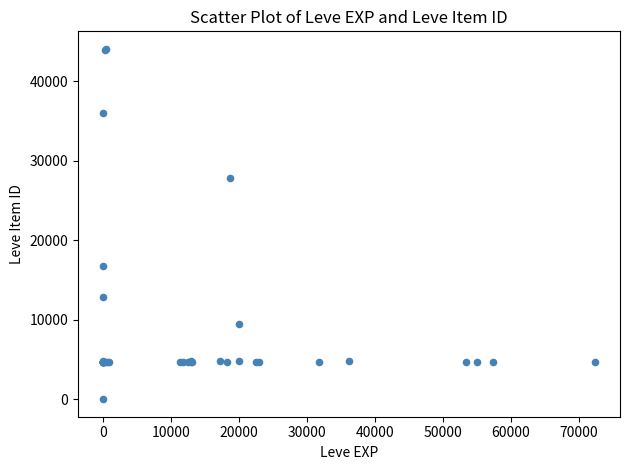

What Y value in the scatter plot is closest to 22050?

16734